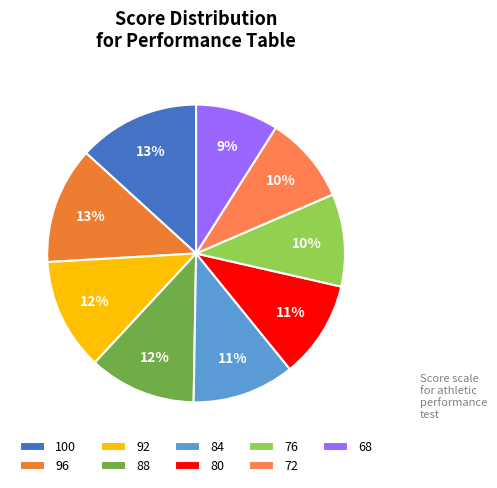

To the nearest percent, what is the difference between the largest and smallest slice percentages?

4%